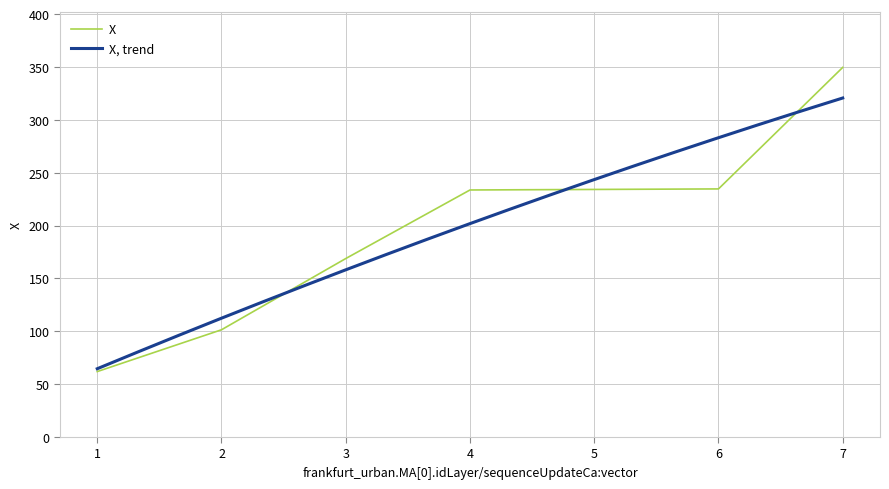

What is the sum of all values?

1384.6